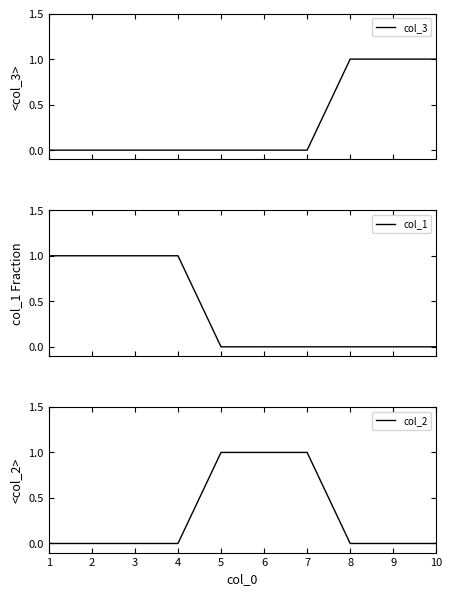

Reading left to right, list all the values displayed in this chart.

col_3: 1=0	2=0	3=0	4=0	5=0	6=0	7=0	8=1	9=1	10=1
col_1: 1=1	2=1	3=1	4=1	5=0	6=0	7=0	8=0	9=0	10=0
col_2: 1=0	2=0	3=0	4=0	5=1	6=1	7=1	8=0	9=0	10=0